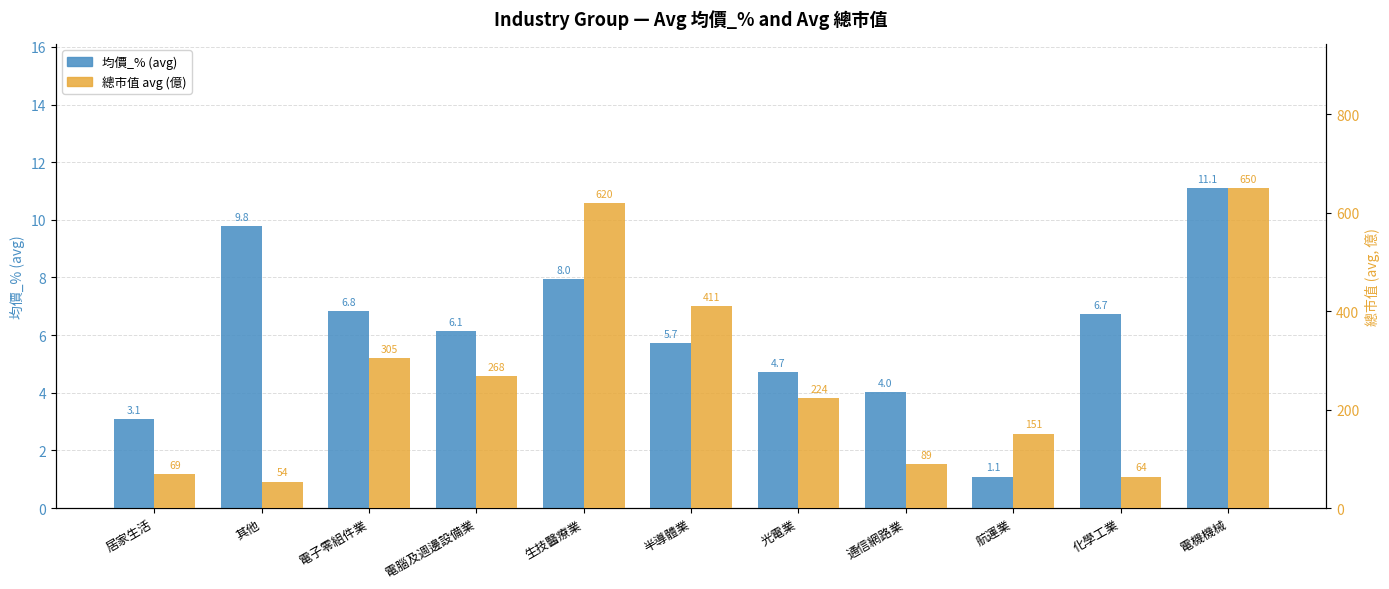

Between 光電業 and 電機機械, which series saw the biggest shift?

總市值 avg (億)